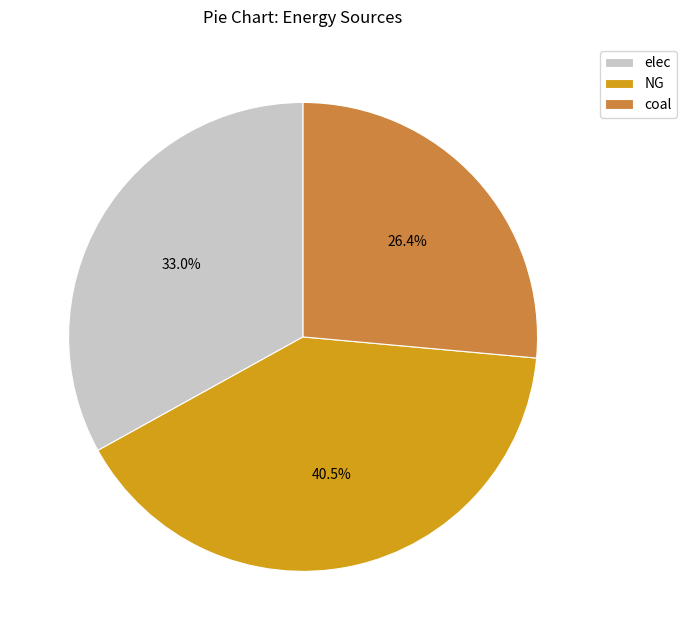

Approximately how many times larger is the value at coal compared to NG?

0.7